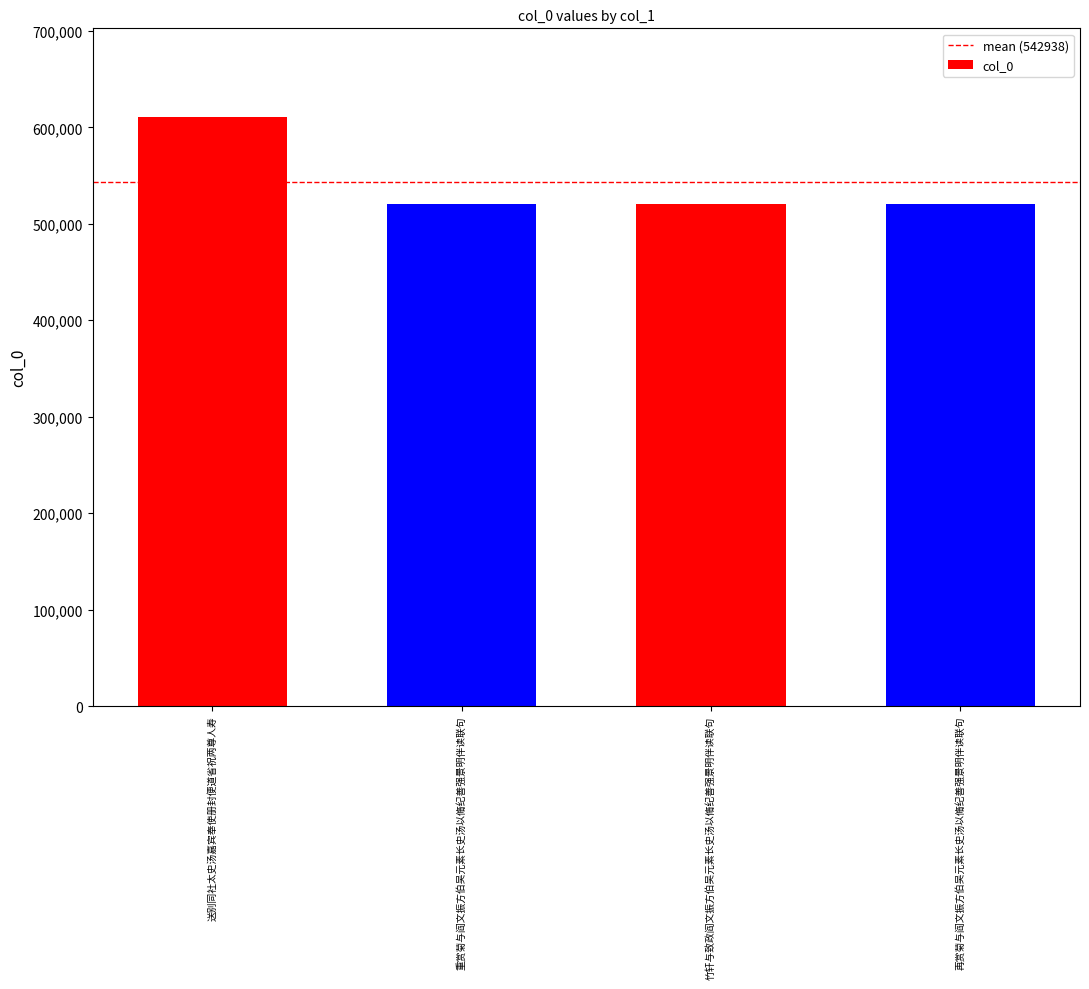

What is the value of the 4th bar from the left?

520260